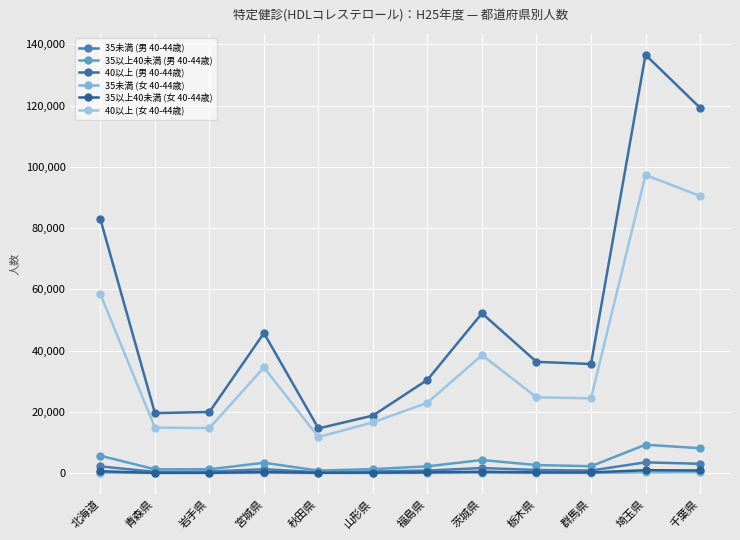

Does the chart display data point markers on the line(s)?

Yes